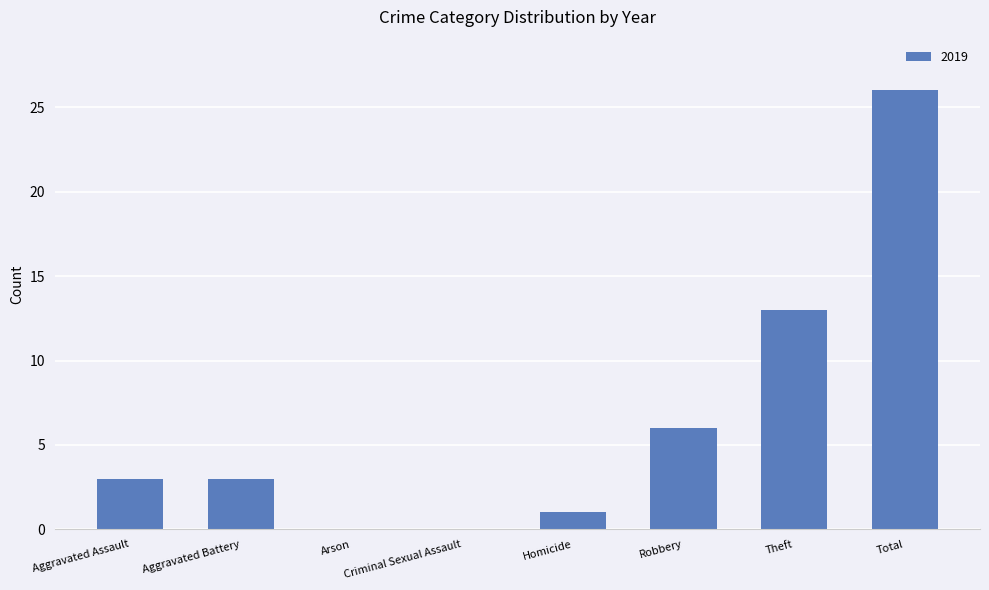

Which has a higher value, Robbery or Homicide?

Robbery